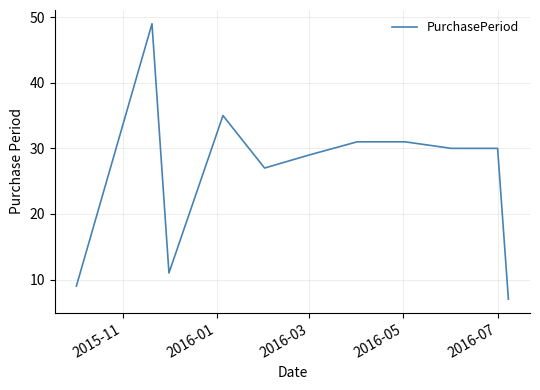

What is the difference between the maximum and minimum values?

42